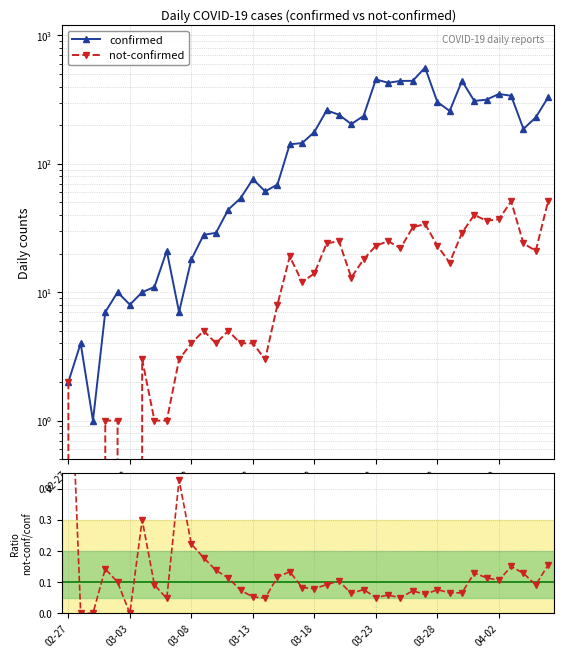

What is the difference between the maximum and minimum values in the confirmed series?

561.0